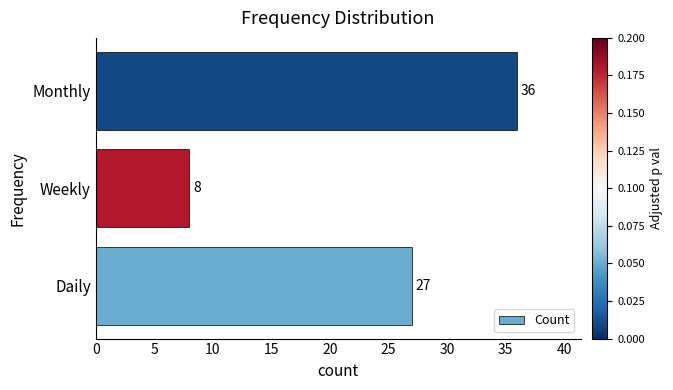

Are the bars grouped side by side (vs. stacked)?

No